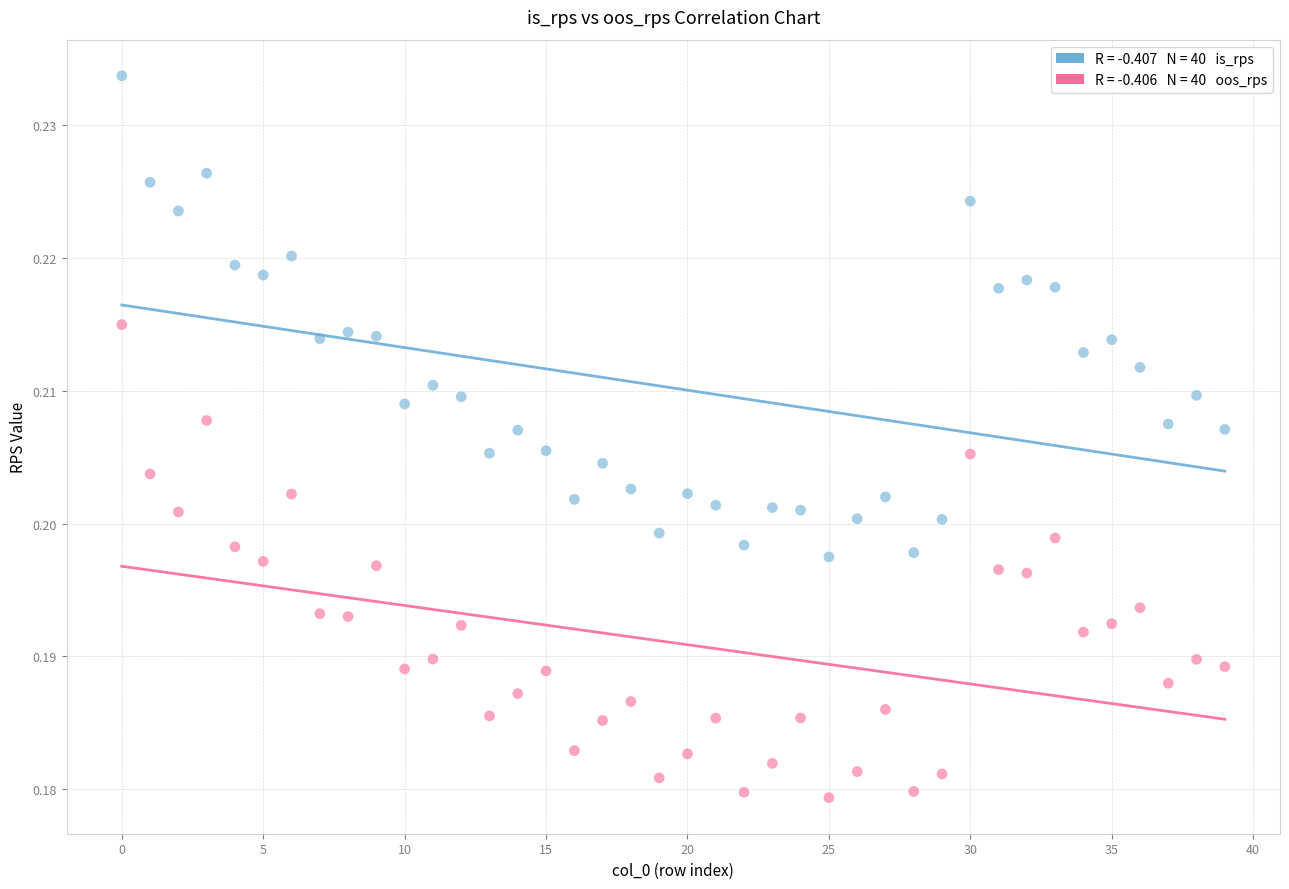

Count the number of points in this scatter plot.

80